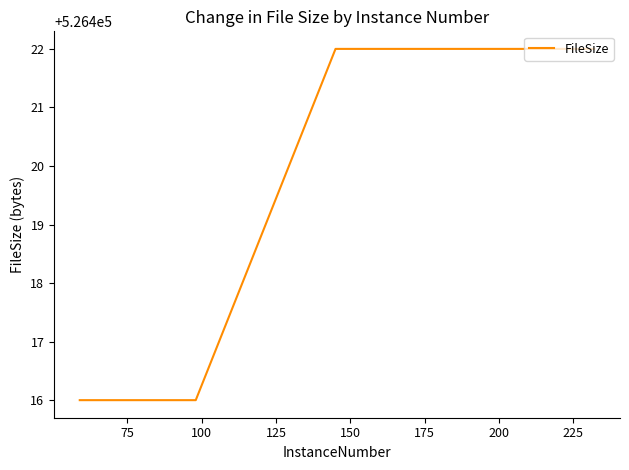

What is the greatest value displayed?

526422